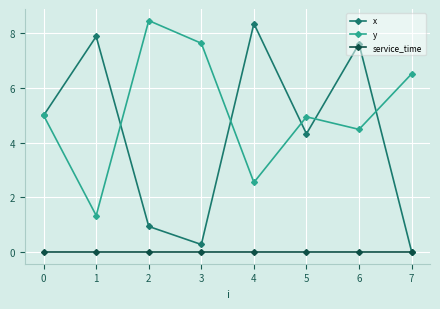

After their last crossing, which series has the higher values: x or y?

y